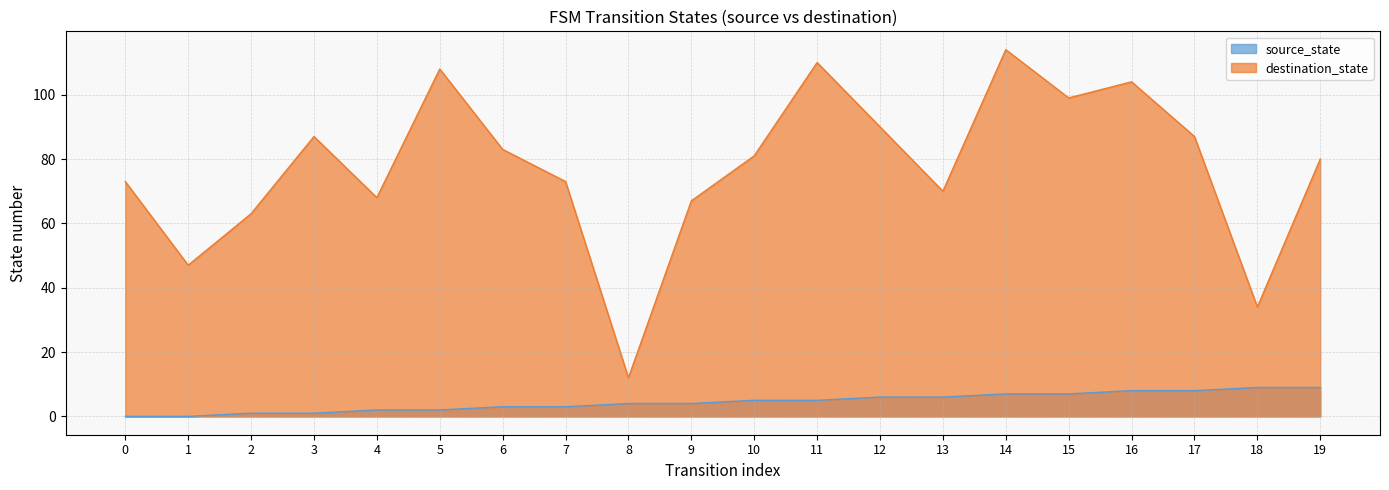

Does the chart have visible grid lines?

Yes